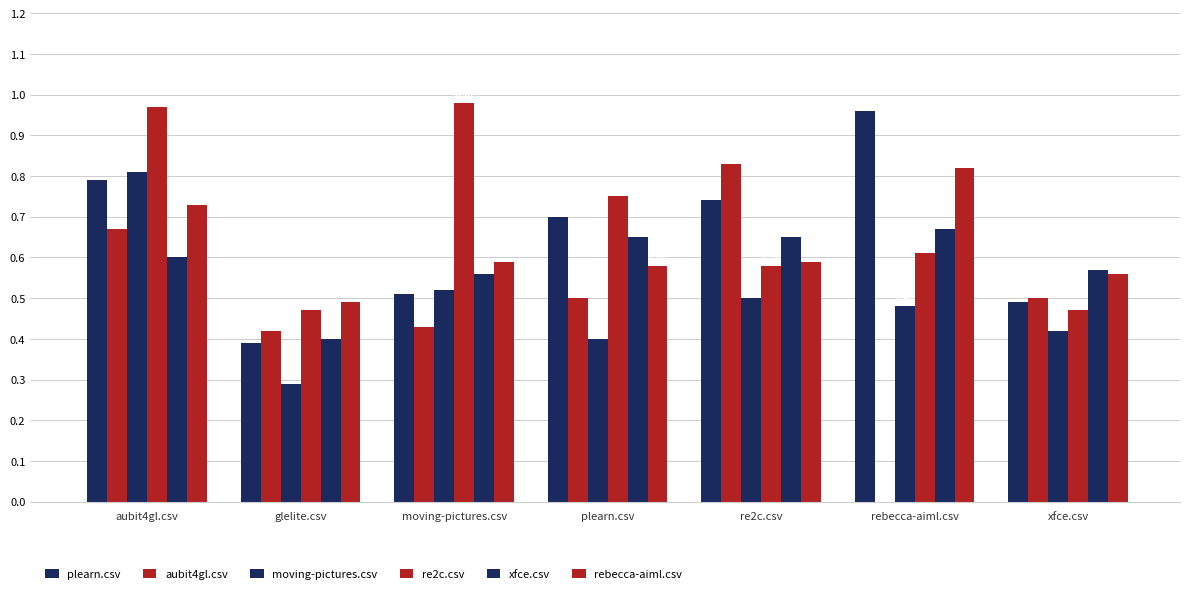

What is the total value across all series at glelite.csv?

2.5